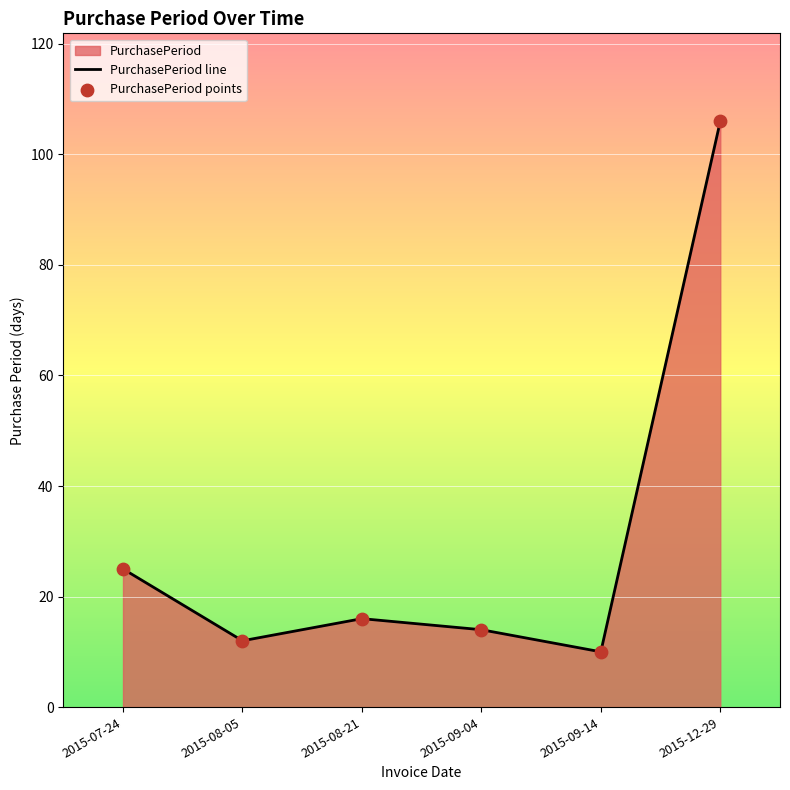

What is the ratio of the value at 2015-09-04 to the value at 2015-09-14?

1.4